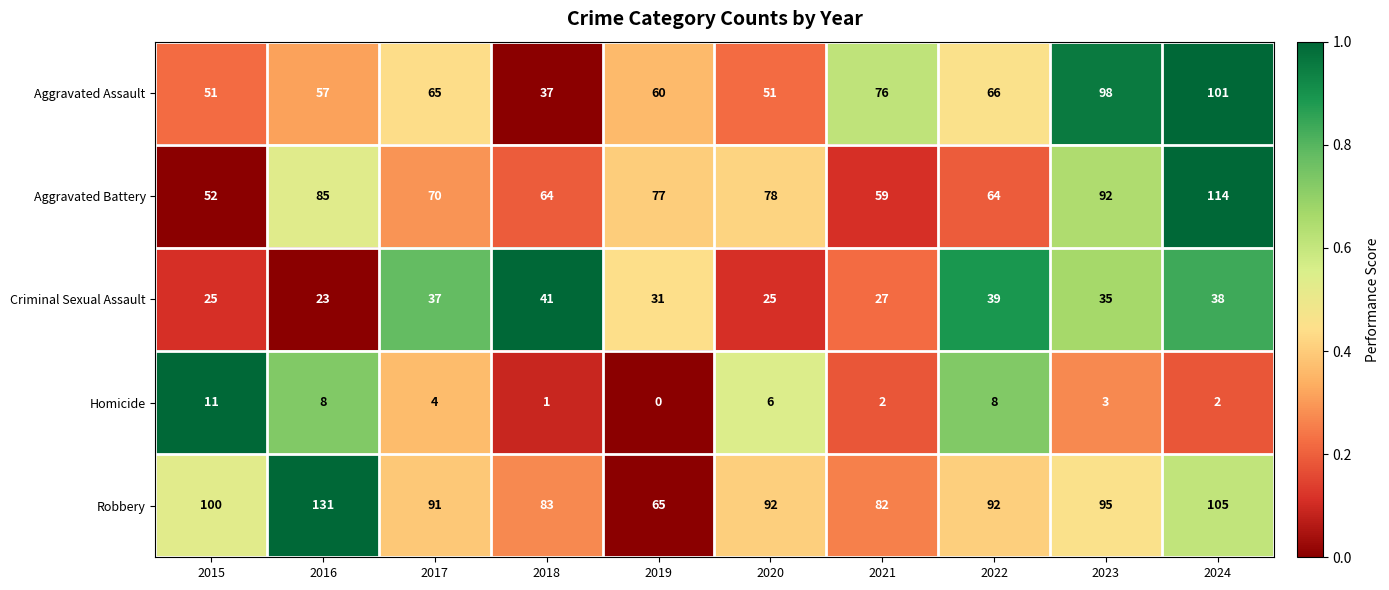

What is the difference between the maximum and minimum values in the Robbery series?

66